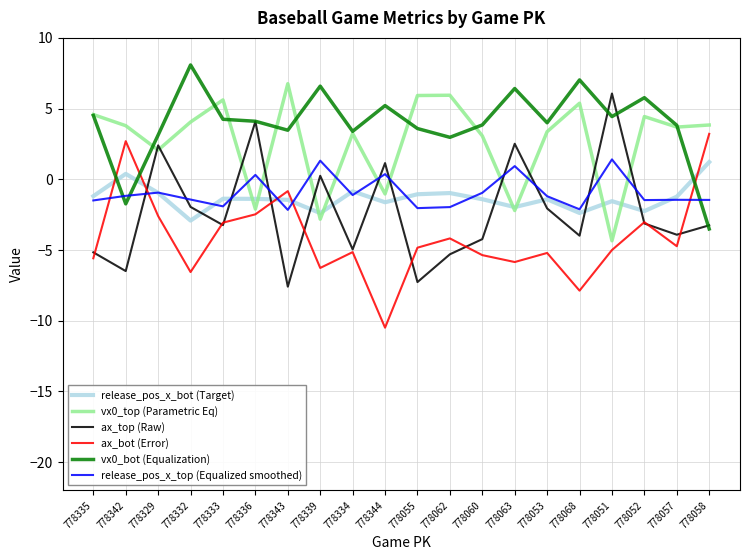

Which series ends up on top after the final intersection of vx0_bot (Equalization) and vx0_top (Parametric Eq)?

vx0_top (Parametric Eq)